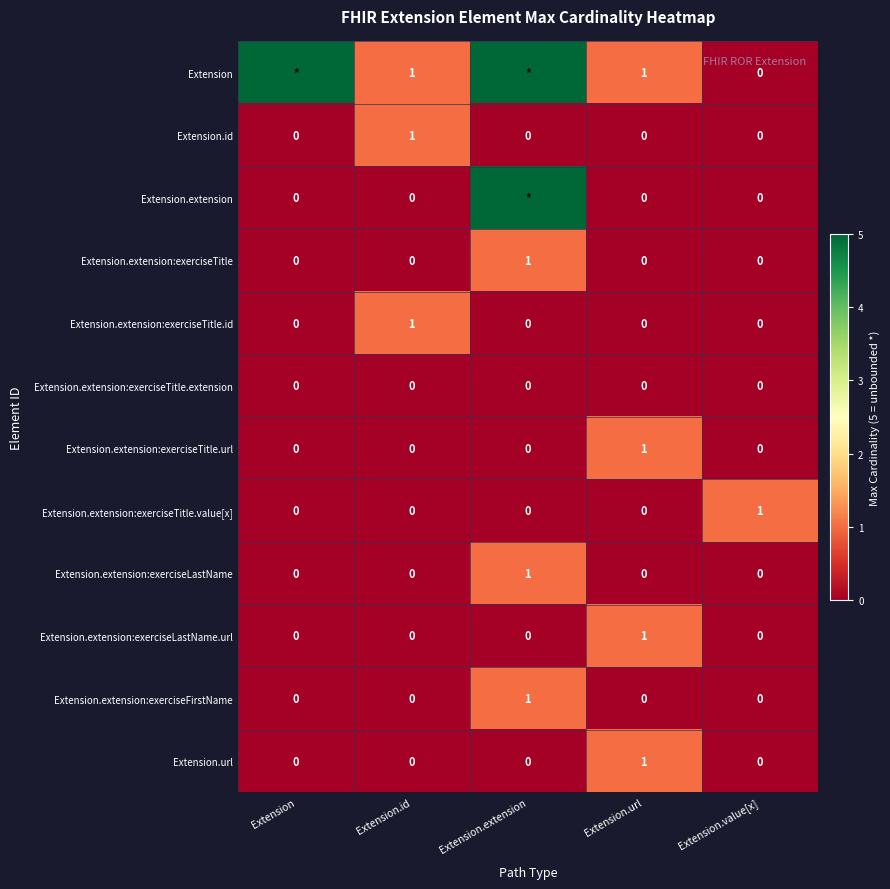

At which category is the sum across all series the highest?

Extension.extension